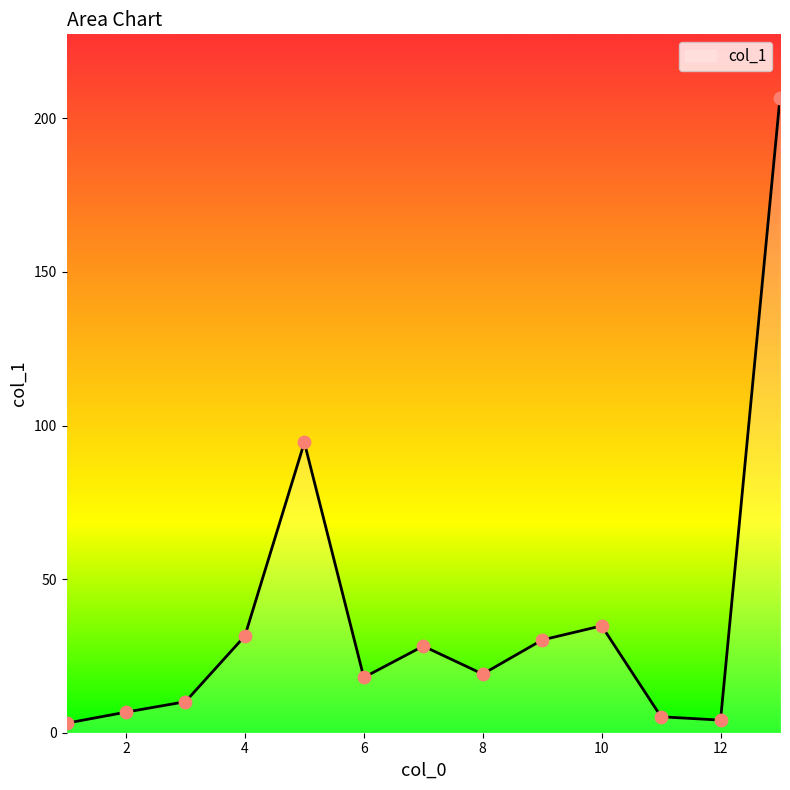

What is the greatest value displayed?

206.7